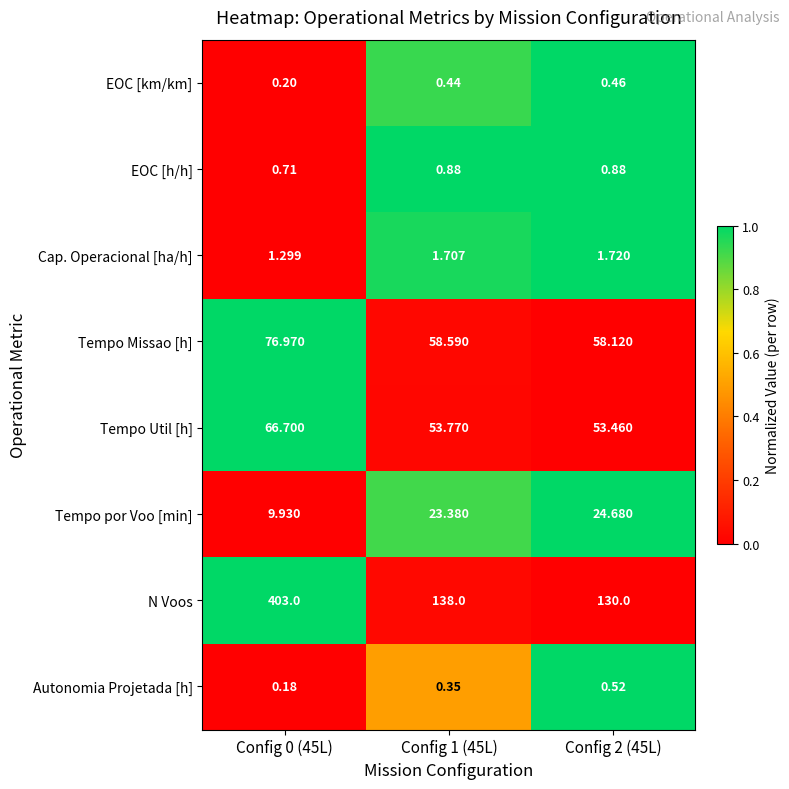

Between Config 0 (45L) and Config 2 (45L), which series saw the biggest shift?

N Voos